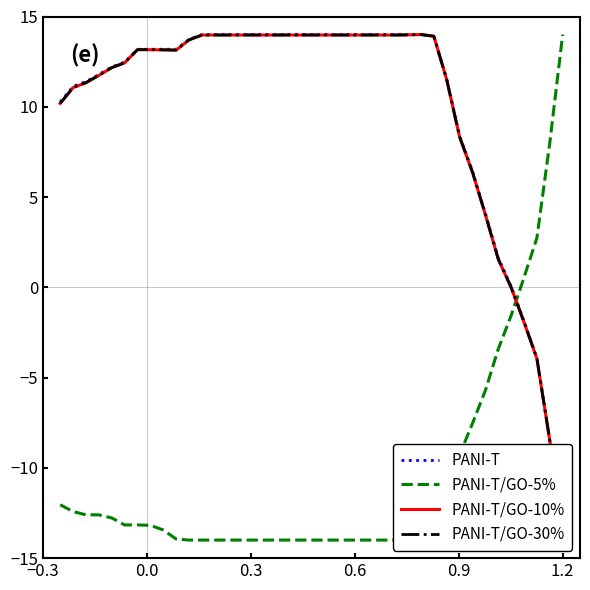

What is the value of the PANI-T point at the 19th from the left?

14.0